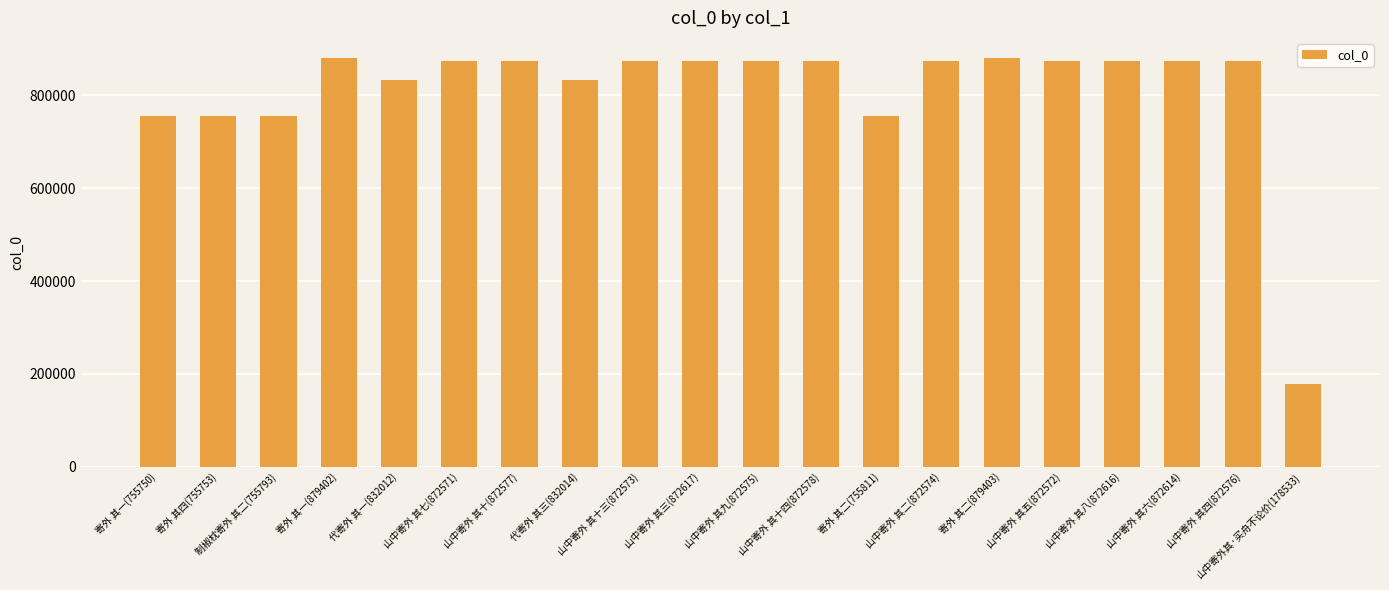

What is the average value?

811146